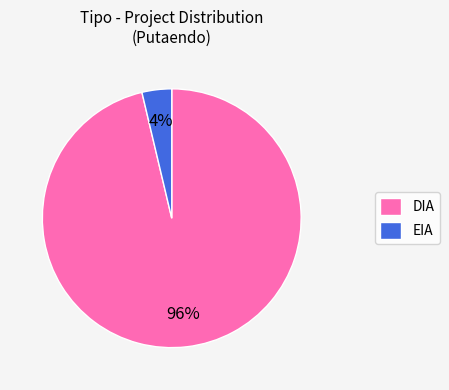

Which has a higher value, EIA or DIA?

DIA